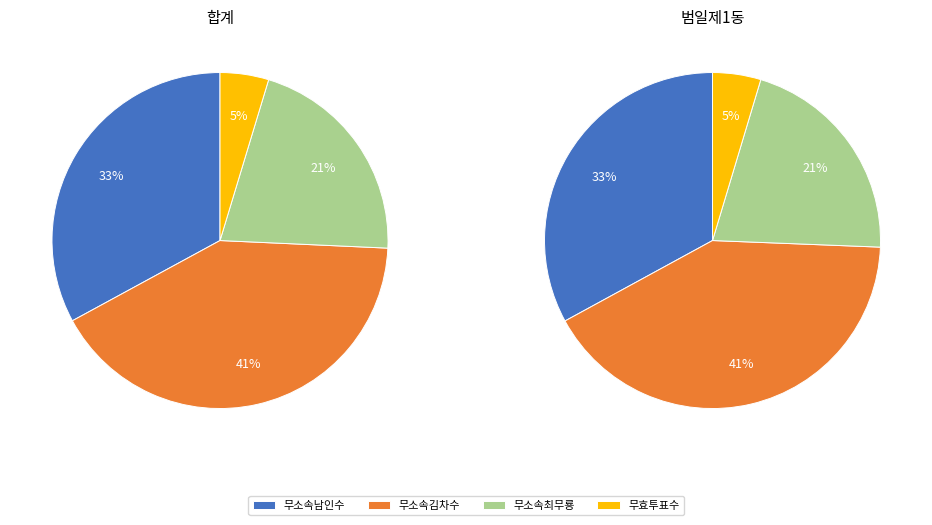

Is 범일제1동 the majority of the pie?

No